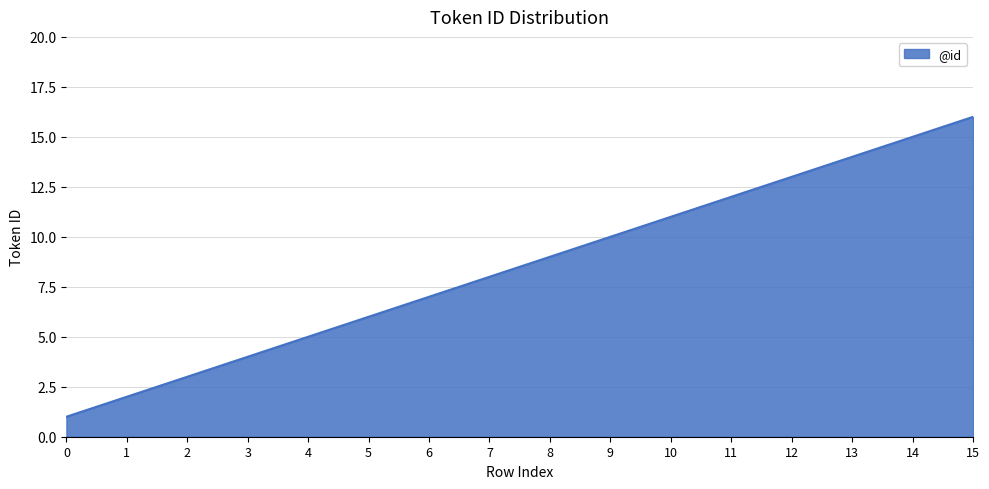

What is the change in value from 8 to 9?

+1